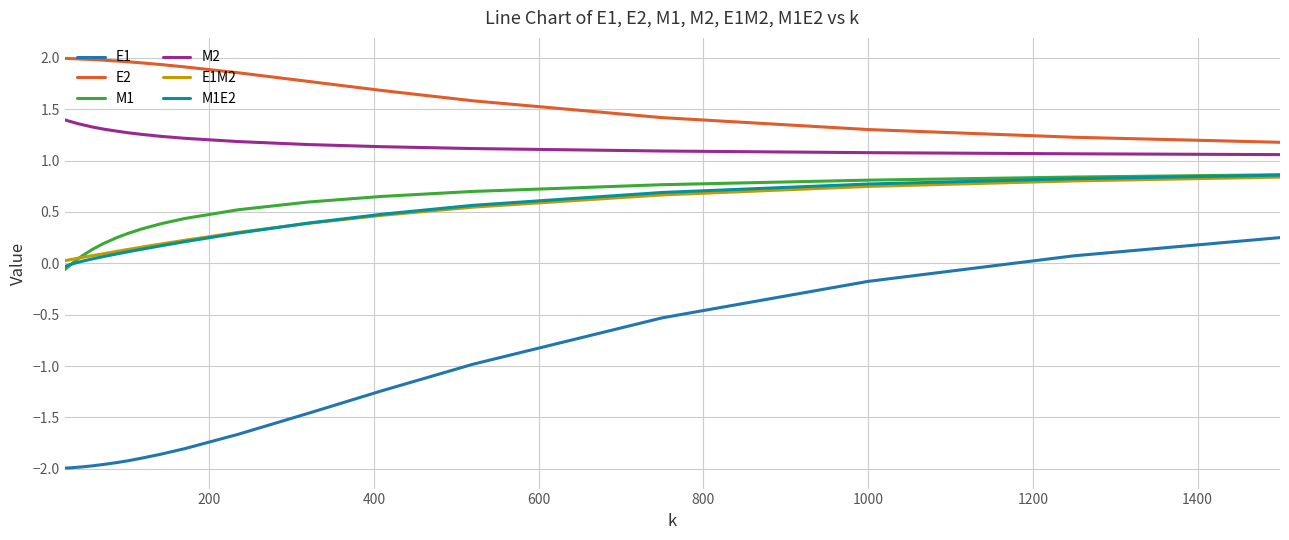

What is the smallest value displayed?

-2.0